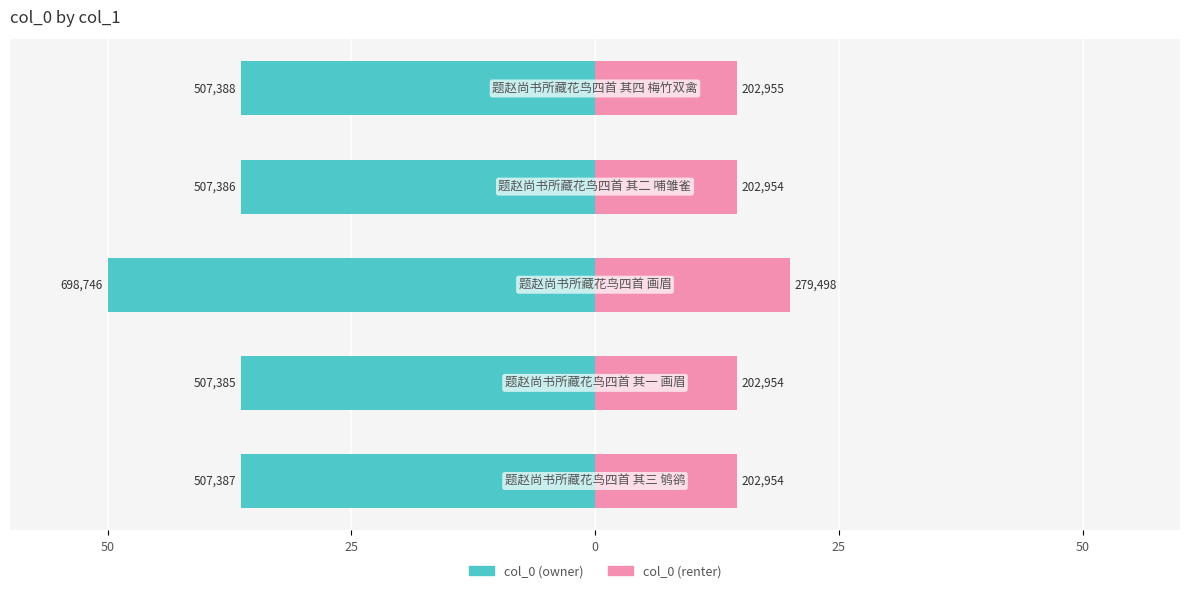

Is the value of col_0 (right) at 0 greater than the value of col_0 (left) at 50?

Yes